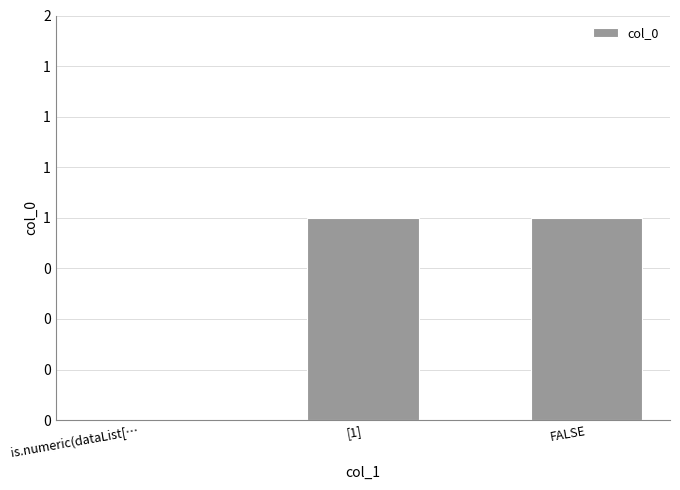

Reading right to left, transcribe all the data shown in this chart.

FALSE=1	[1]=1	is.numeric(dataList[…=0